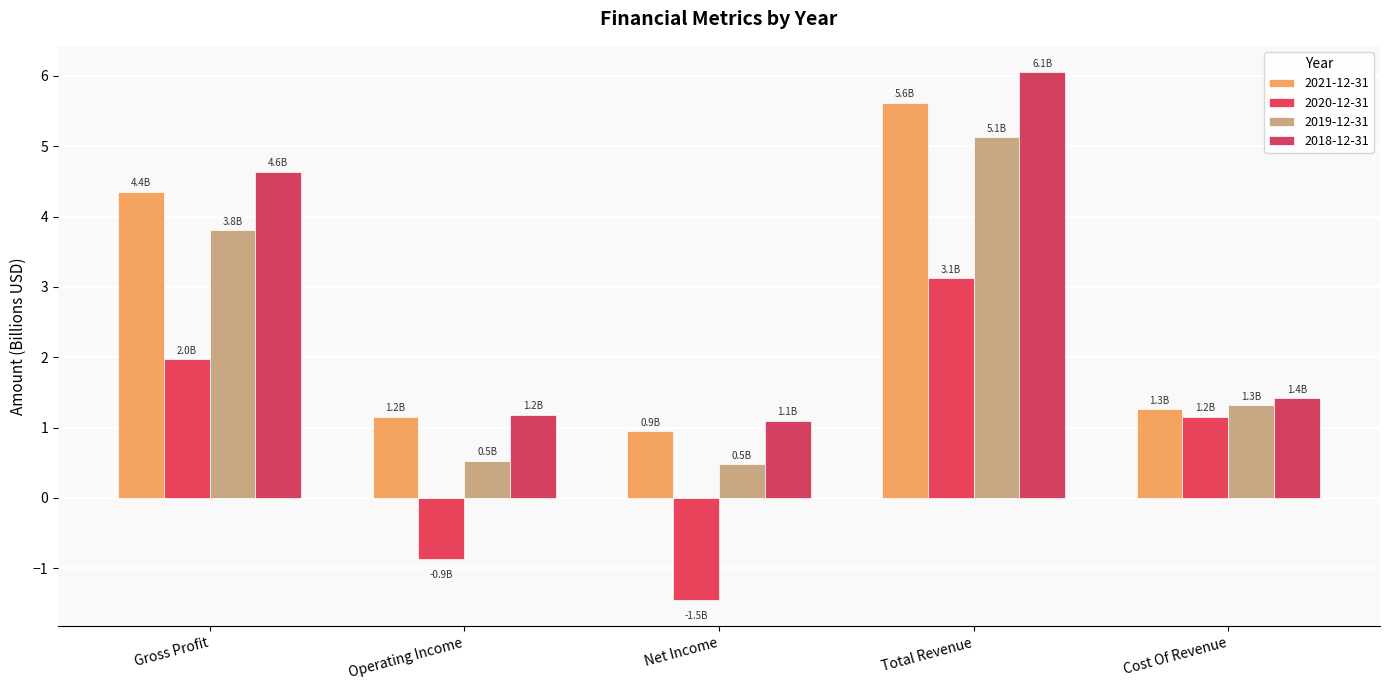

Reading left to right, extract all data points from this chart.

2021-12-31: 4.4	1.2	0.9	5.6	1.3
2020-12-31: 2.0	-0.9	-1.5	3.1	1.2
2019-12-31: 3.8	0.5	0.5	5.1	1.3
2018-12-31: 4.6	1.2	1.1	6.1	1.4